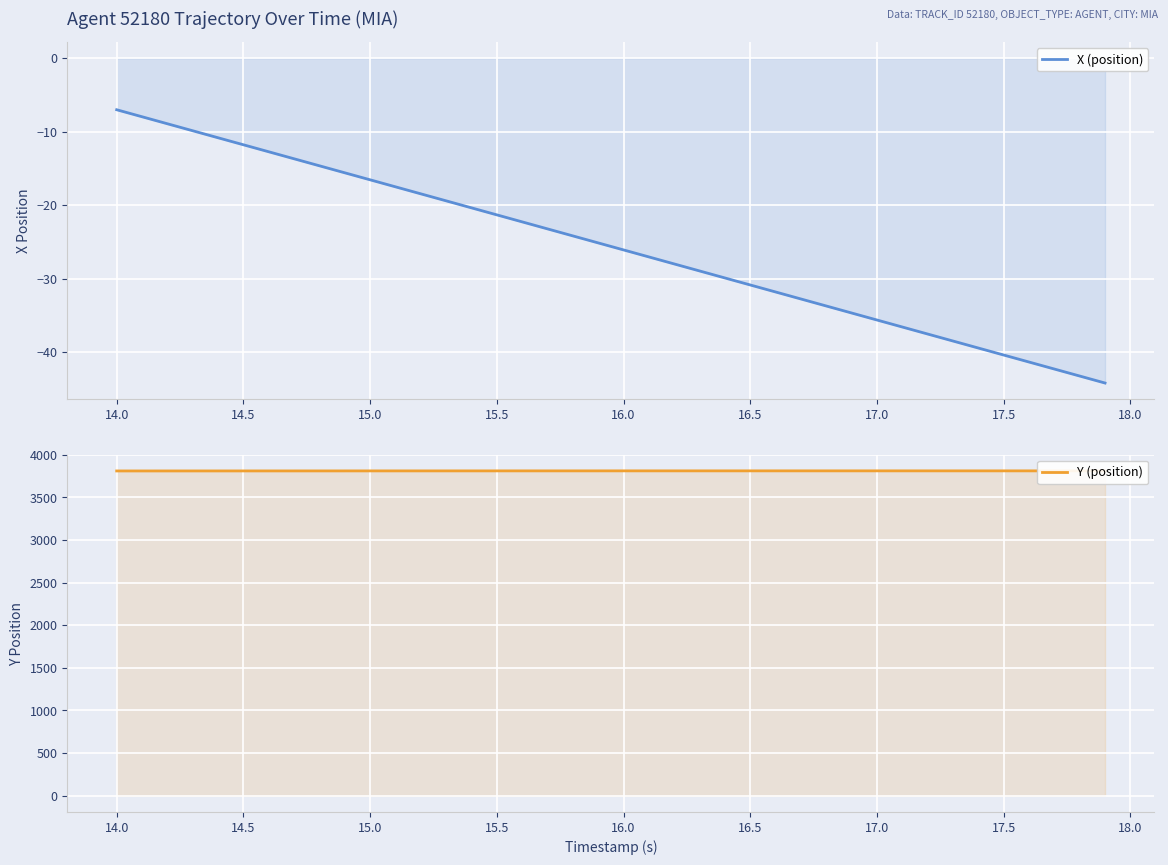

What is the difference between the maximum and minimum values in the X (position) series?

37.2